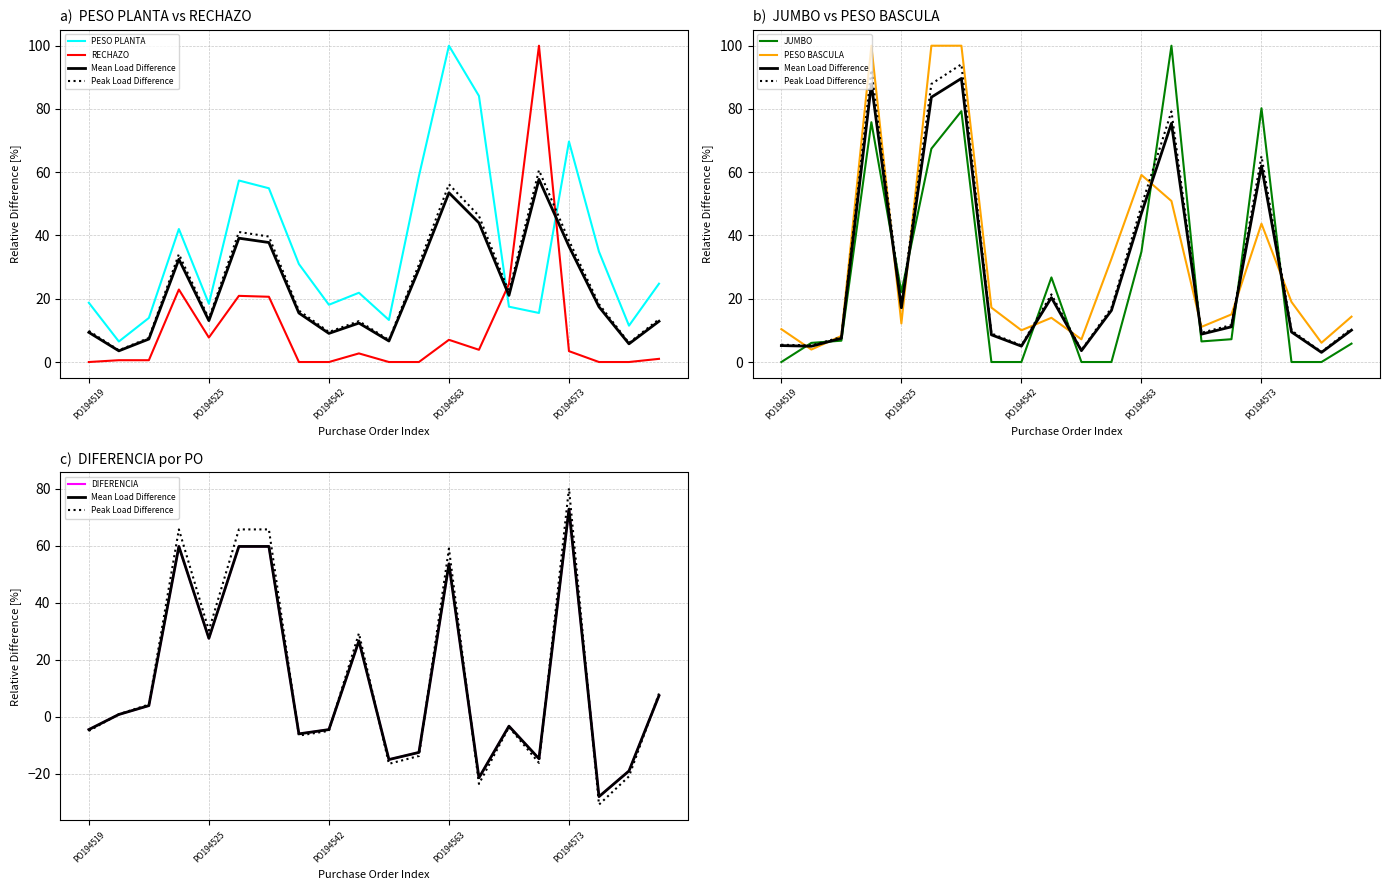

Rank the categories by PESO PLANTA value from highest to lowest.

PO194563, PO194567, PO194573, PO194553, PO194526, PO194529, PO194524, PO194574, PO194532, PO194594, PO194546, PO194519, PO194525, PO194542, PO194568, PO194570, PO194523, PO194551, PO194585, PO194521